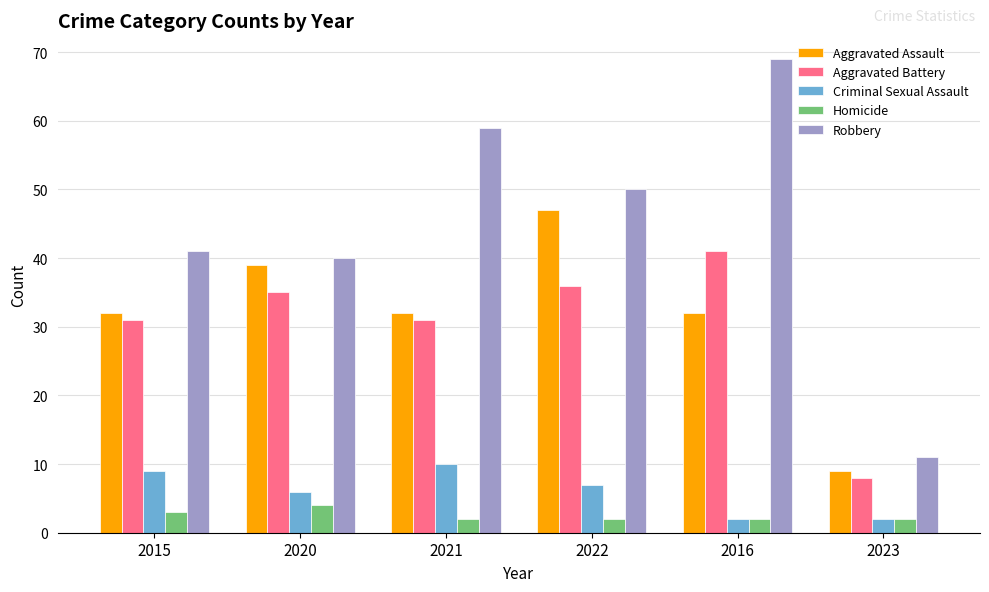

Is it true that Homicide equals 3 at 2015?

True